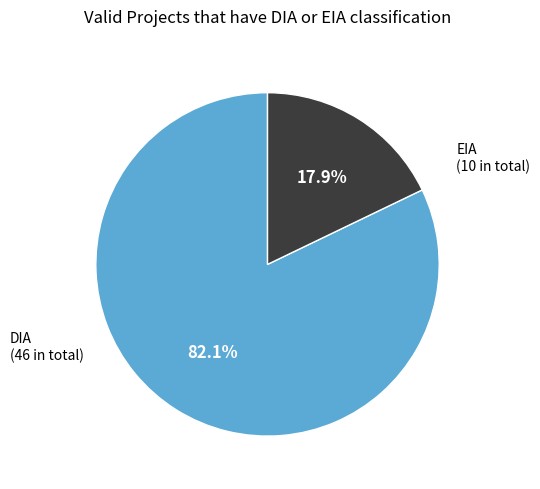

What is the smallest slice in the pie chart?

EIA